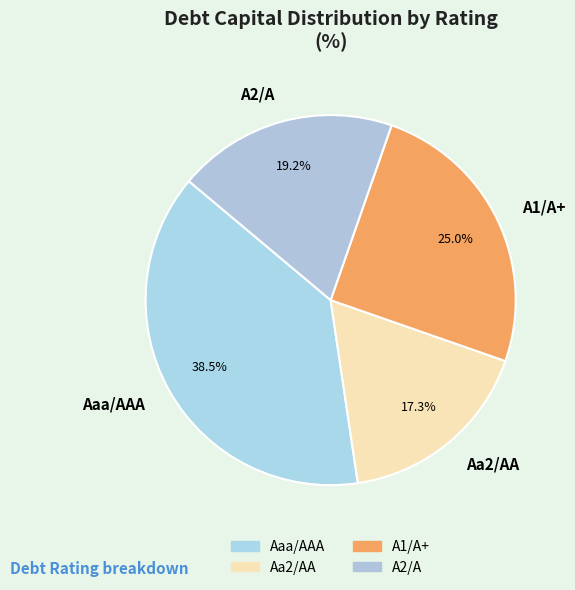

To the nearest percent, what percentage of the pie is A1/A+?

25%